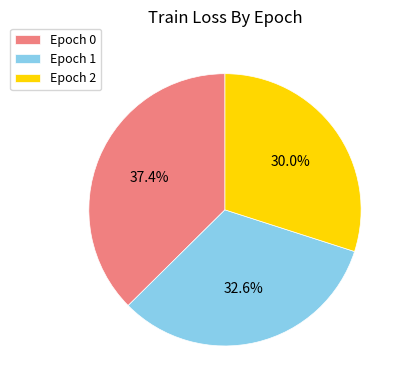

Do Epoch 0 and Epoch 2 together represent more than half of the pie?

Yes